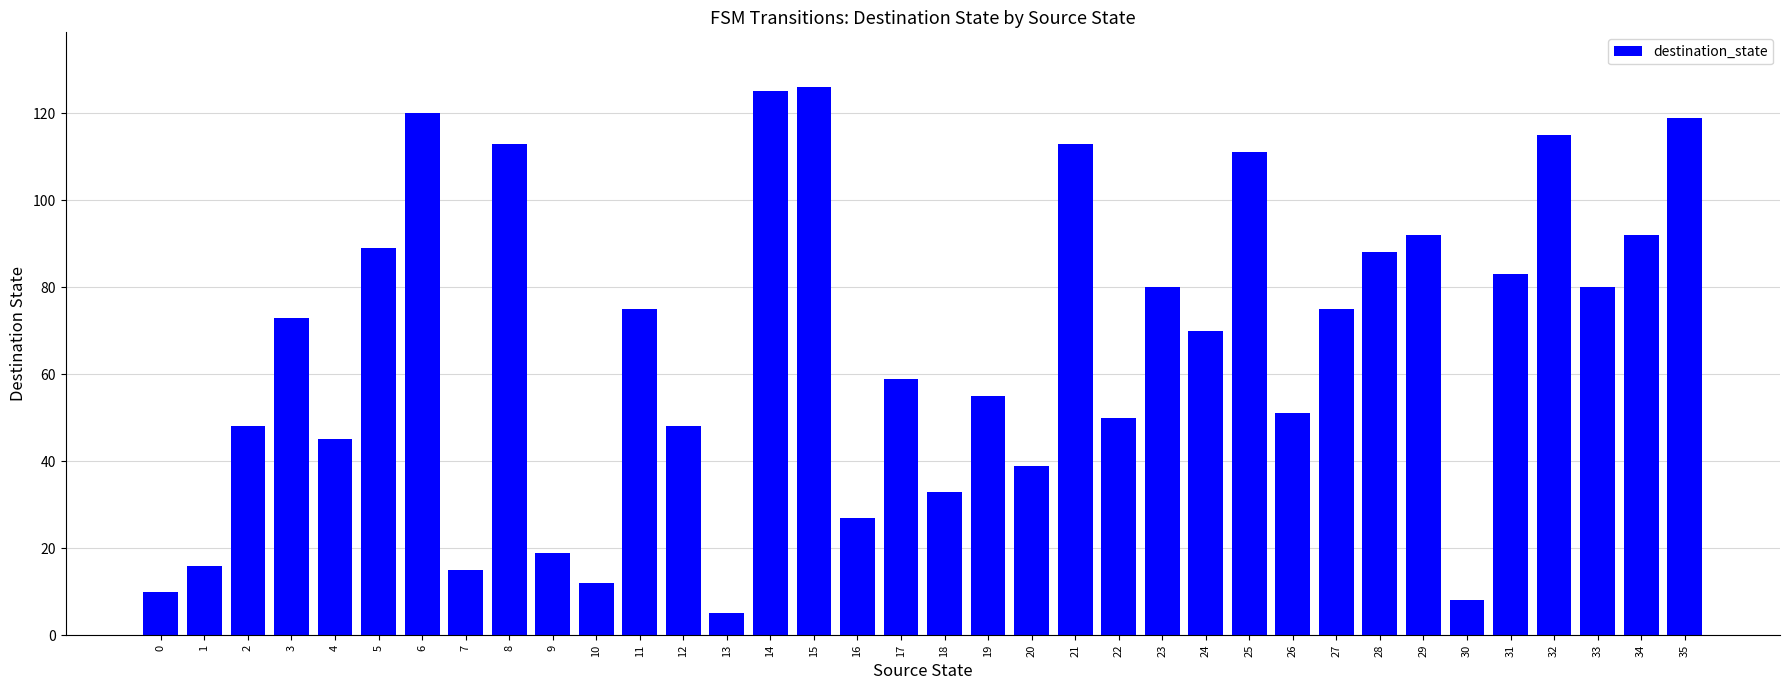

What is the average value?

66